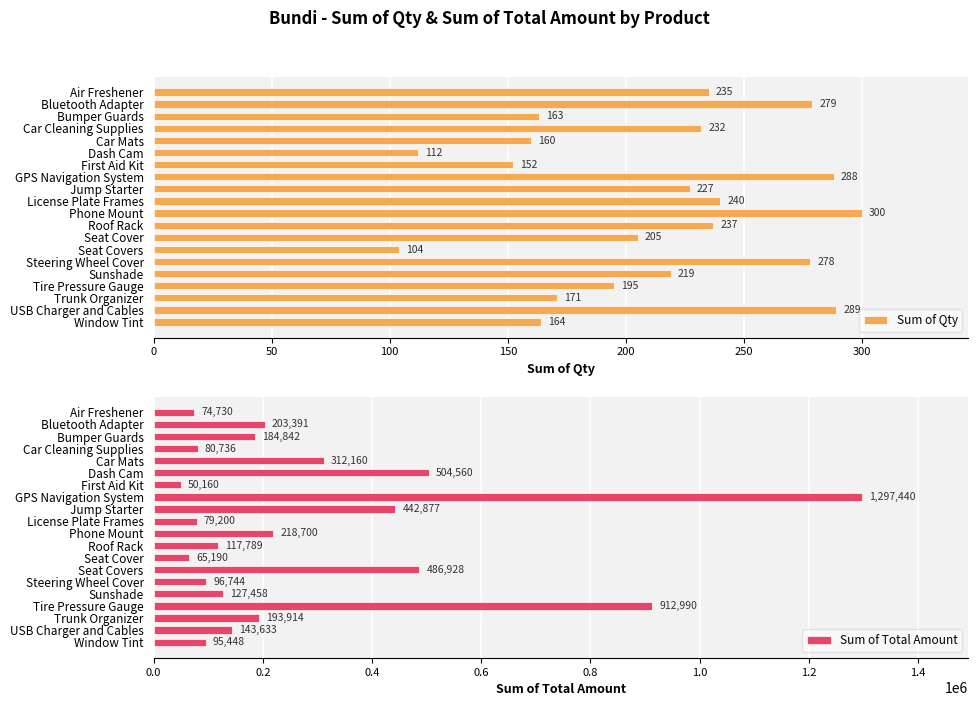

What value does the Sum of Qty series have at GPS Navigation System, to the nearest 10?

290